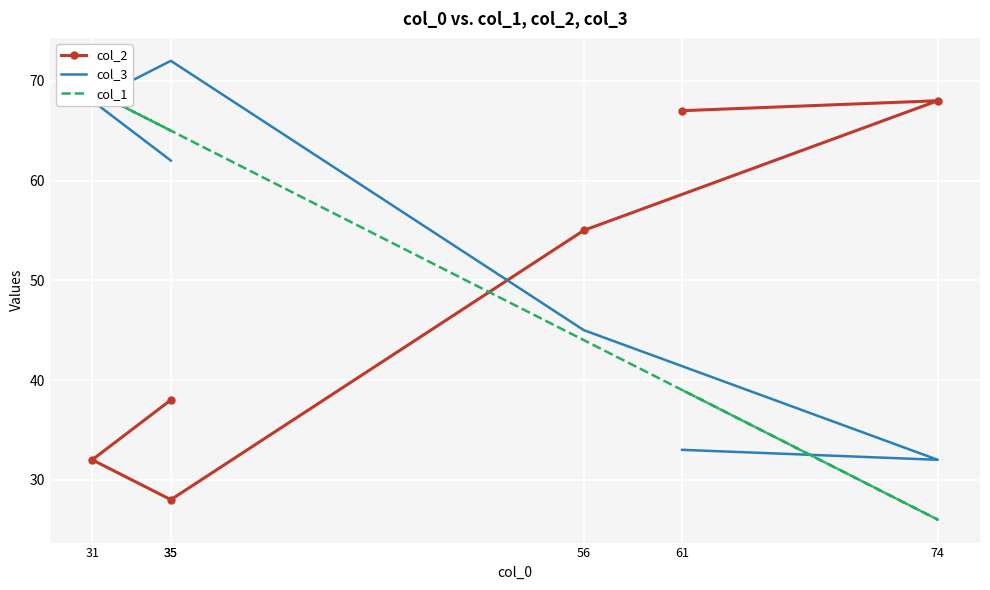

What value does the col_1 series have at 31?

69